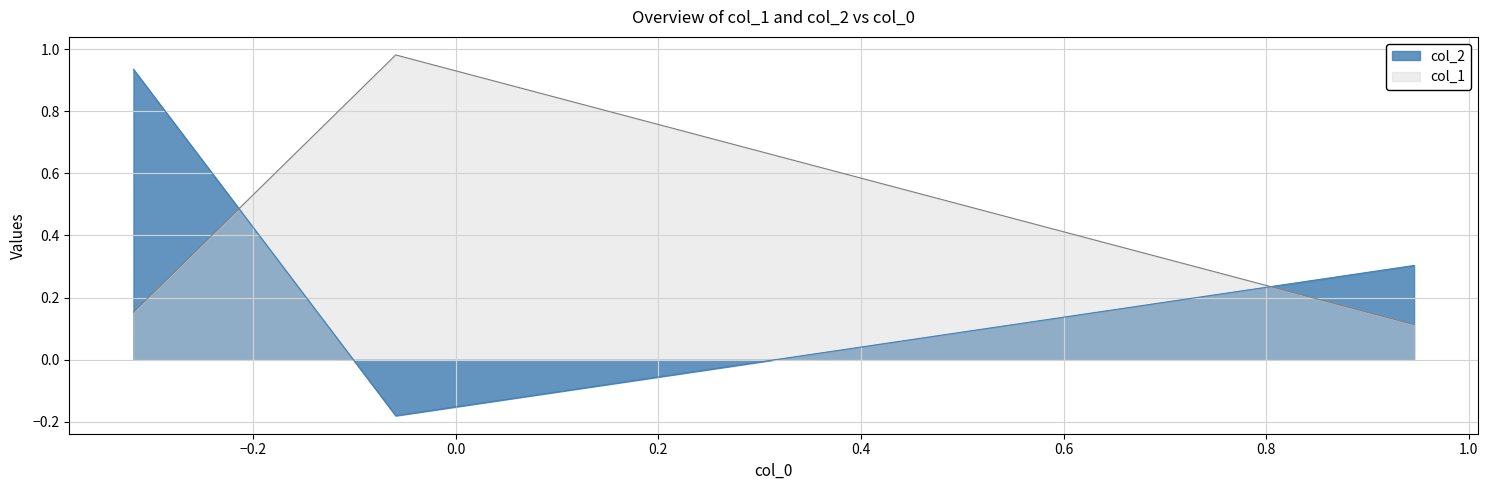

Which series has the largest total across all categories?

col_1